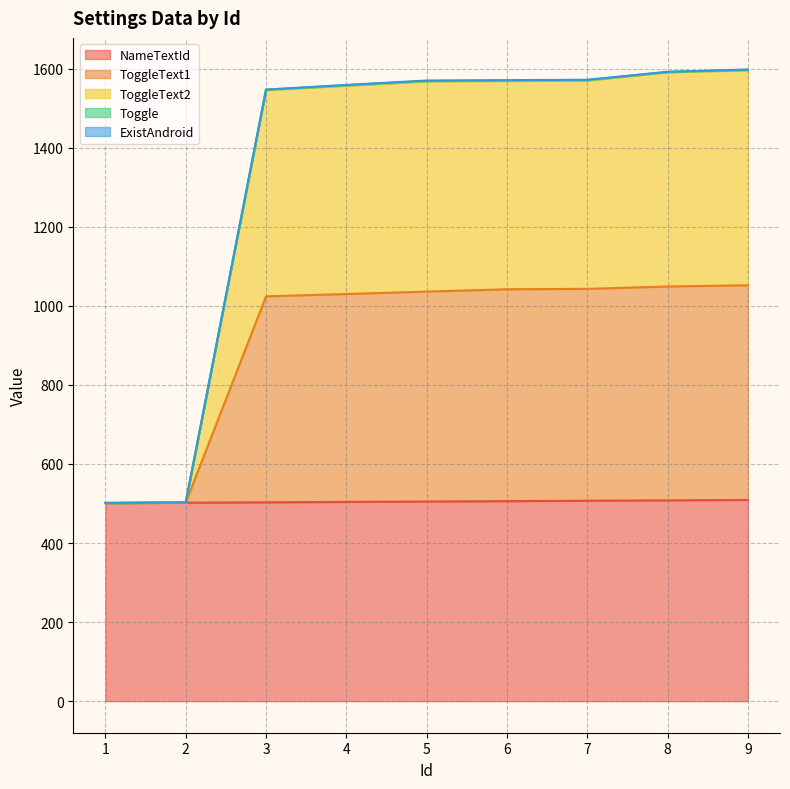

True or false: ToggleText1 has a value of 667 at 9.

False